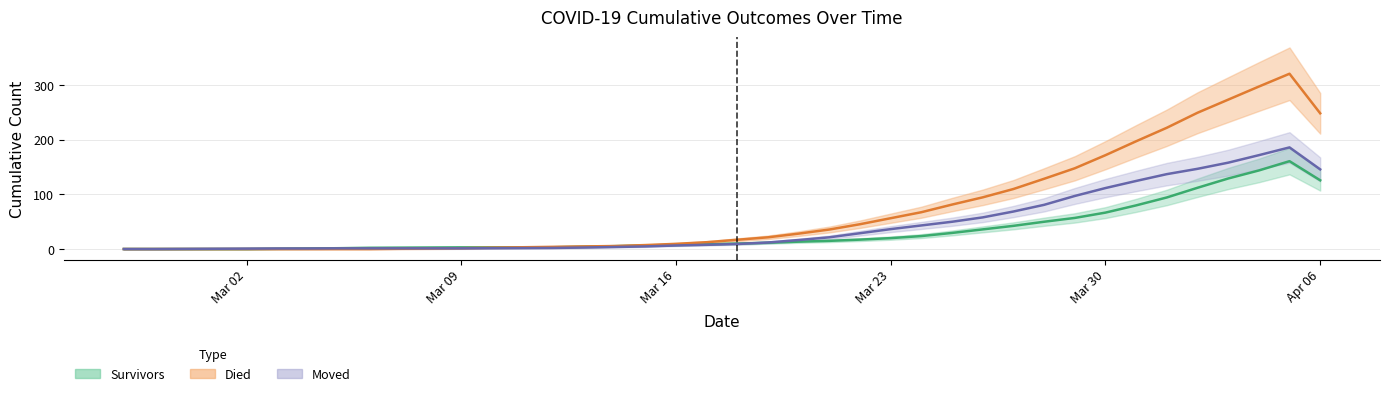

List the series in order of their peak value, lowest first.

survivors, moved, died